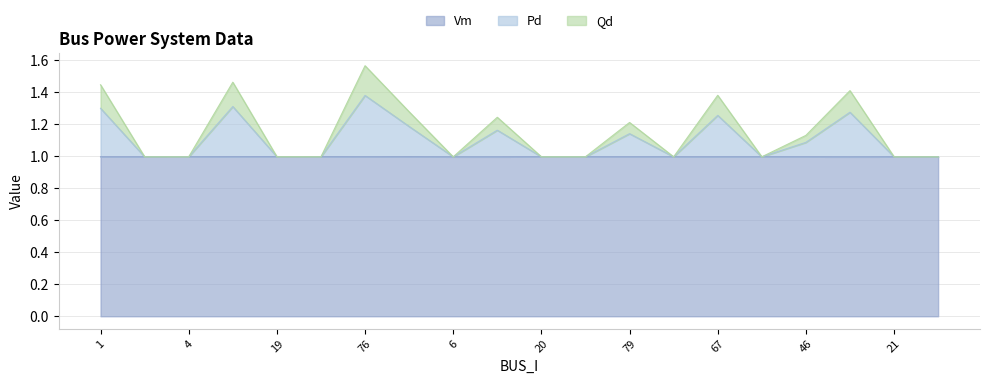

Is it true that Vm equals 1.0 at 19?

True